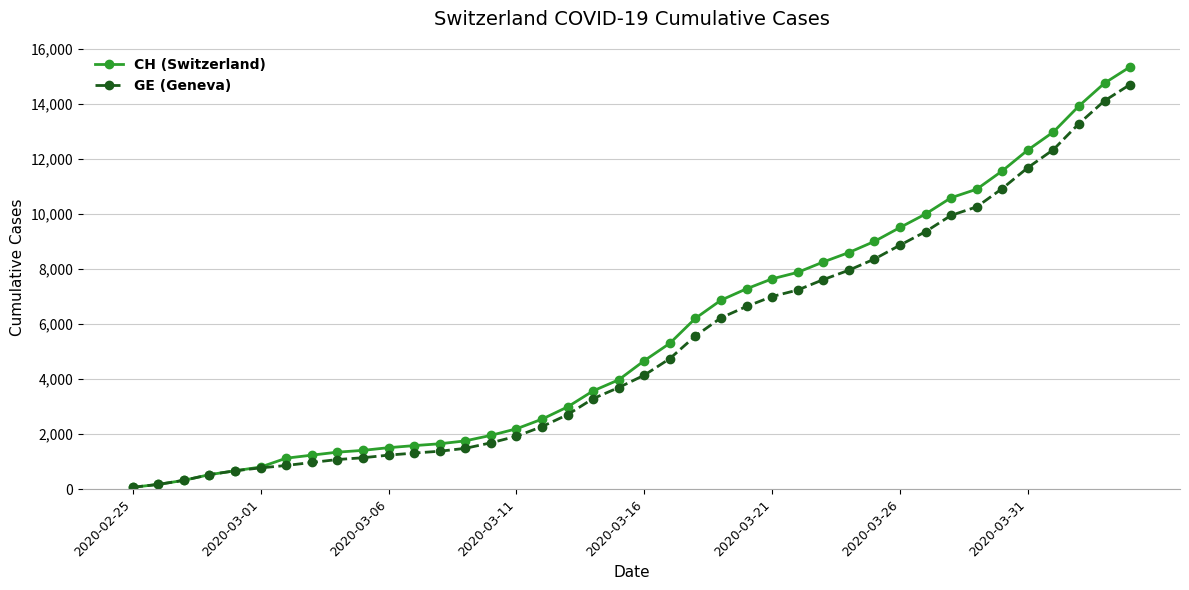

What is the minimum value shown in the chart?

72